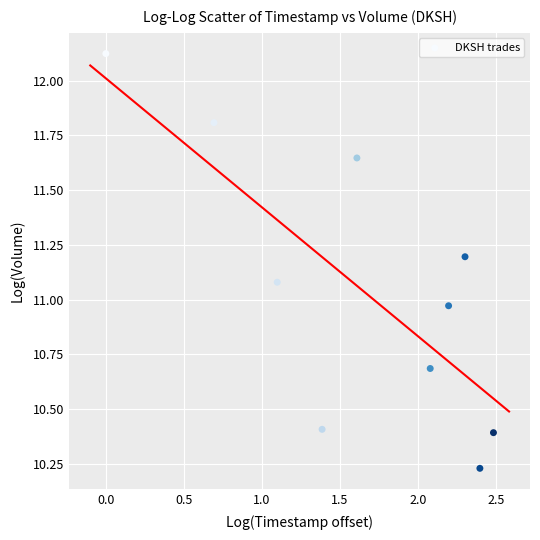

What is the range of Y values (max minus min)?

1.9